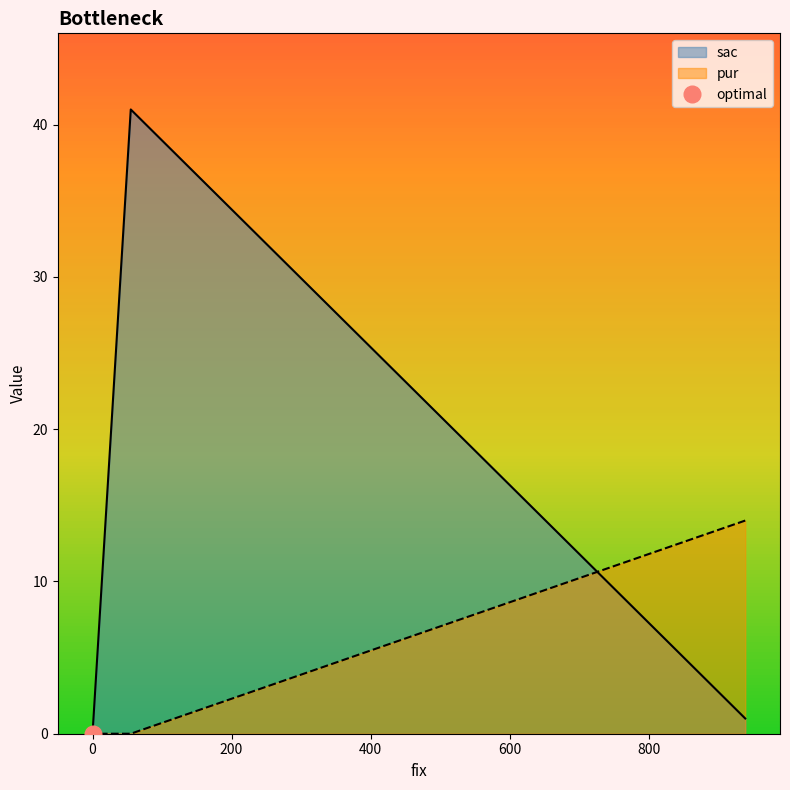

Reading right to left, transcribe all the data shown in this chart.

sac: 0=0	55=41	939=1
pur: 0=0	55=0	939=14